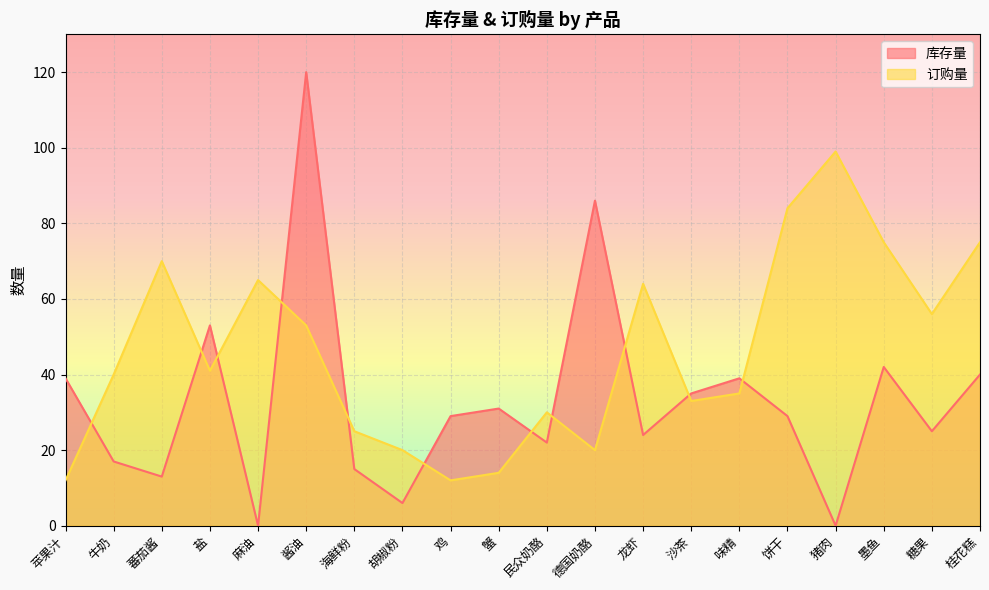

At which label does 库存量 first exceed 29?

苹果汁